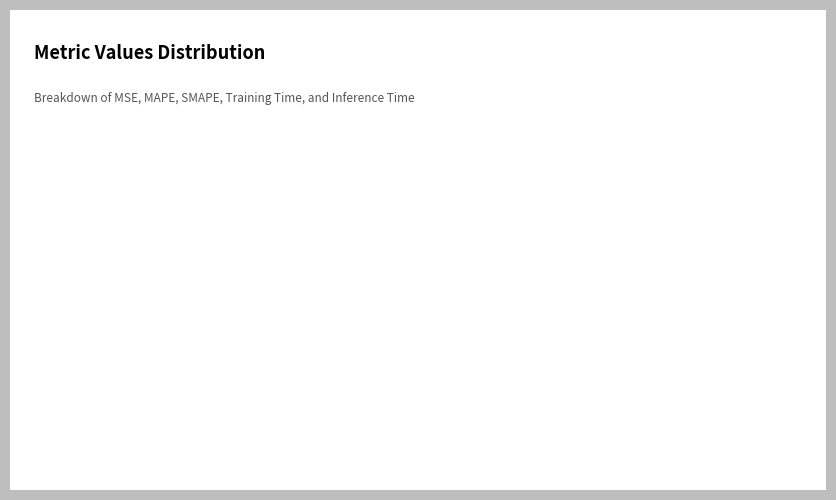

Which category has the biggest portion of the pie?

SMAPE